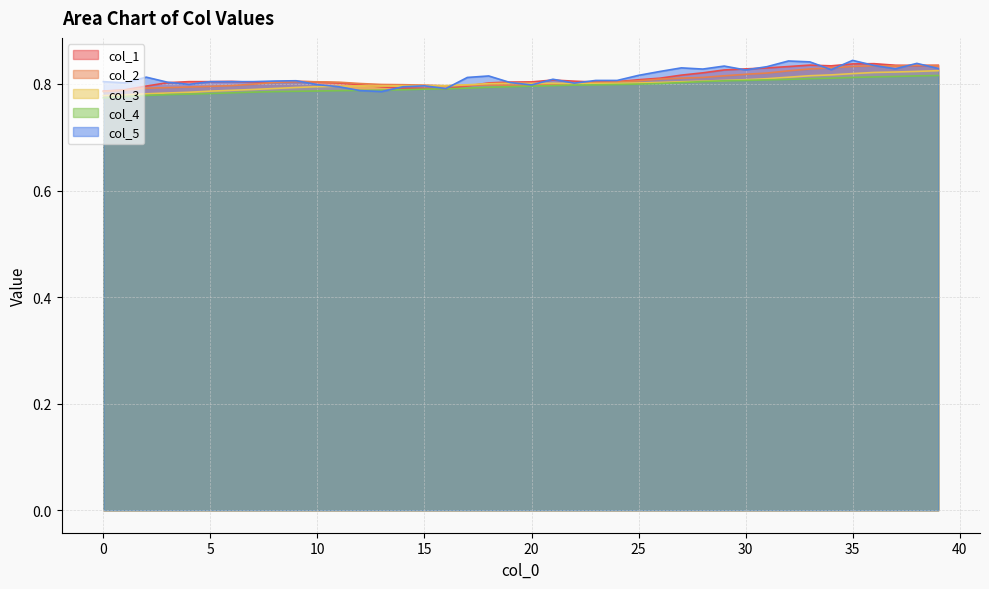

True or false: col_2 has more than 2 points higher than both neighbors.

True